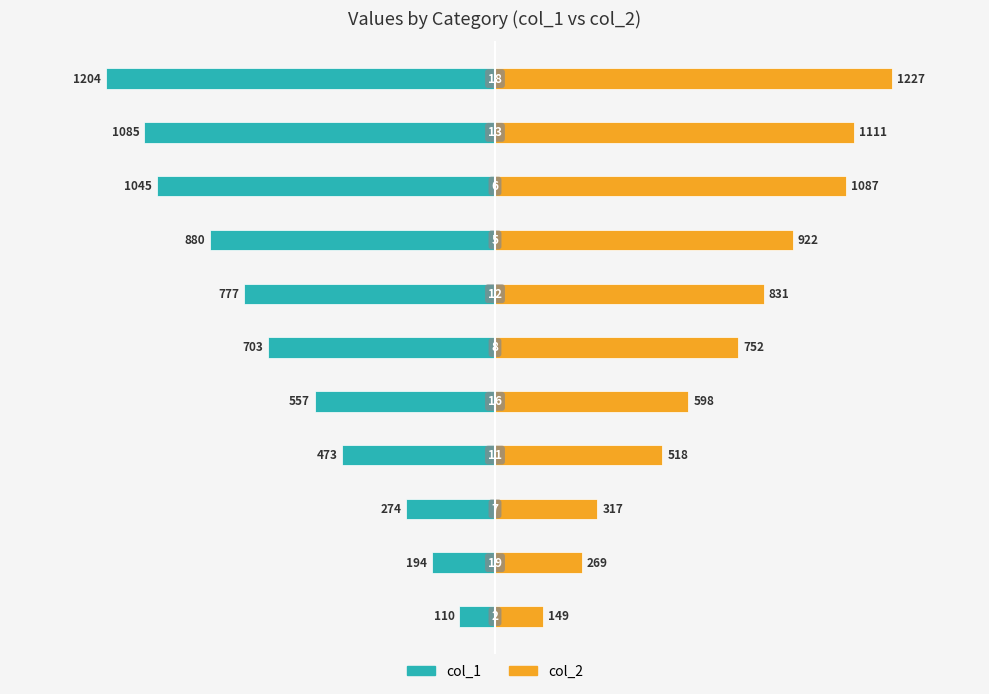

Which series has the largest range (max minus min)?

col_1